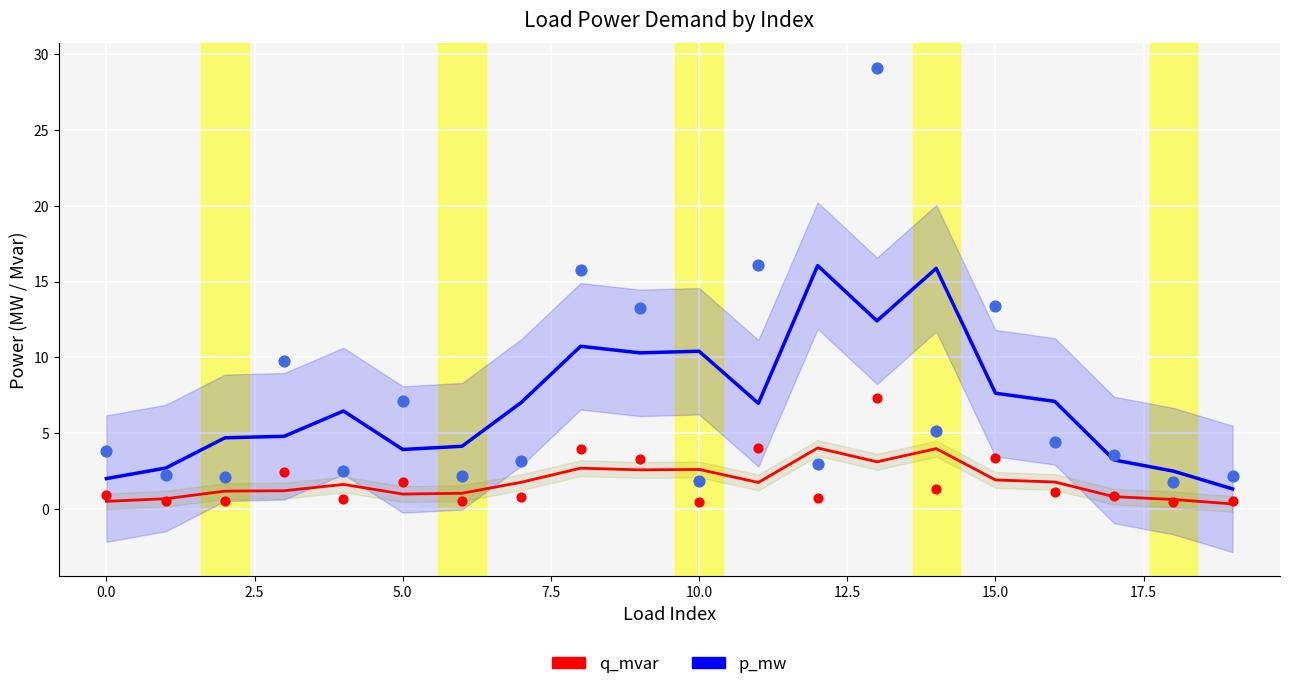

At how many categories does at least one series exceed 2?

20